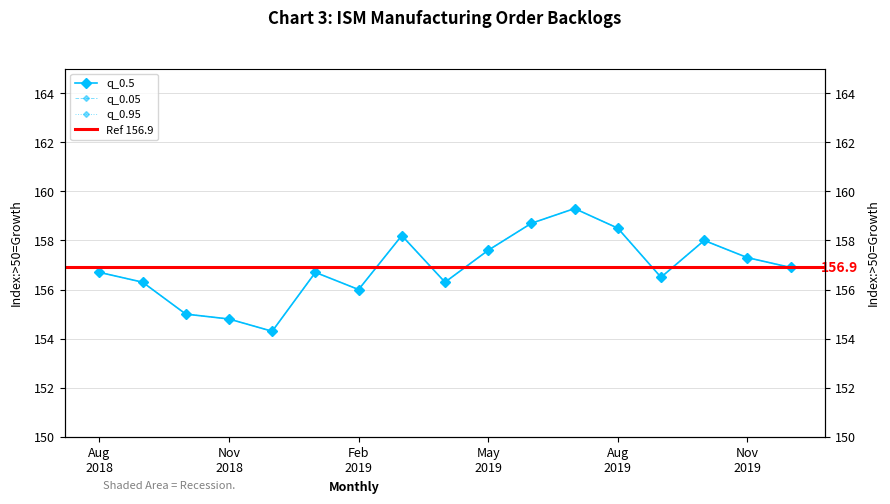

Rank the categories by q_0.05 value from highest to lowest.

2019-07-01, 2019-06-01, 2019-08-01, 2019-03-01, 2019-10-01, 2019-05-01, 2019-11-01, 2019-12-01, 2018-08-01, 2019-01-01, 2019-09-01, 2018-09-01, 2019-04-01, 2019-02-01, 2018-10-01, 2018-11-01, 2018-12-01